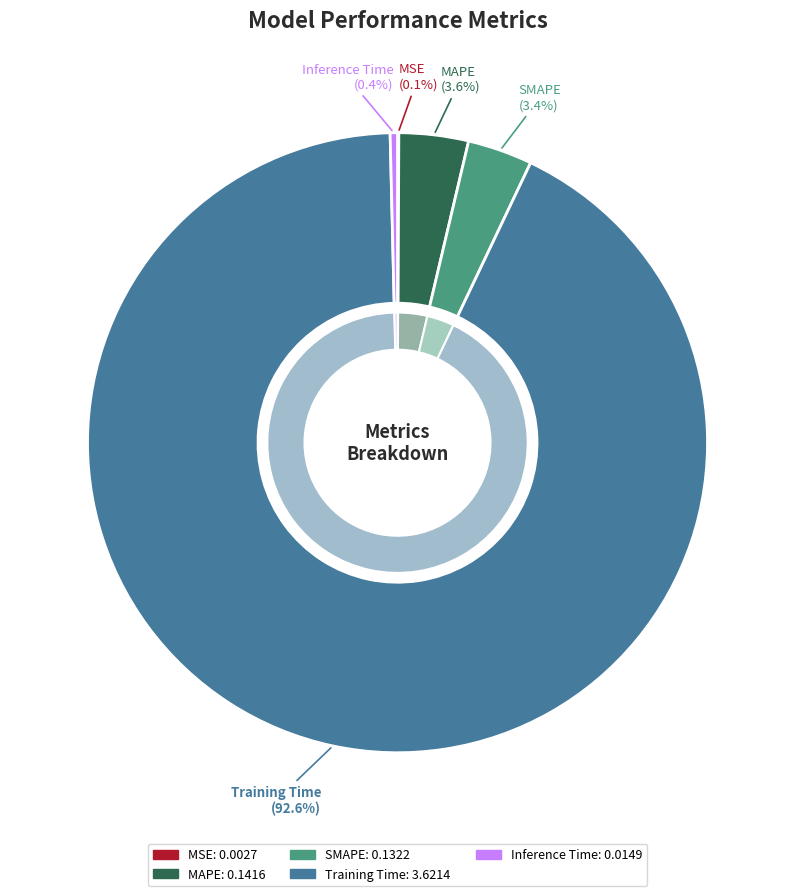

Do Inference Time and MSE together represent more than half of the pie?

No